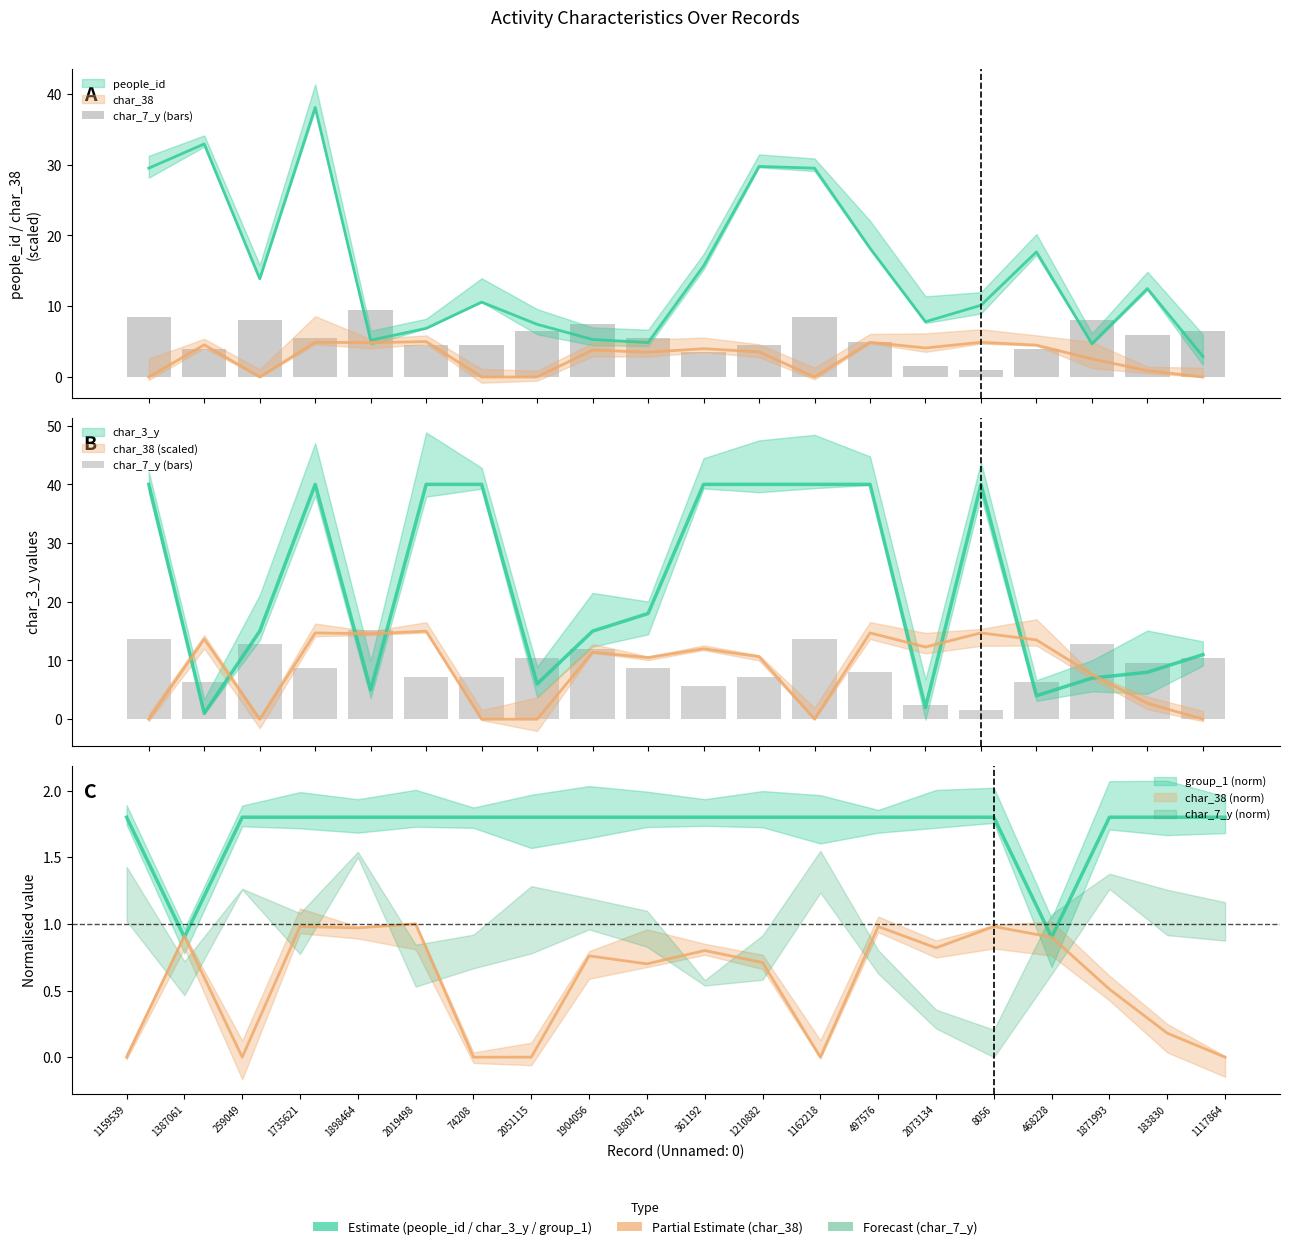

What is the sum of all values?

180.0